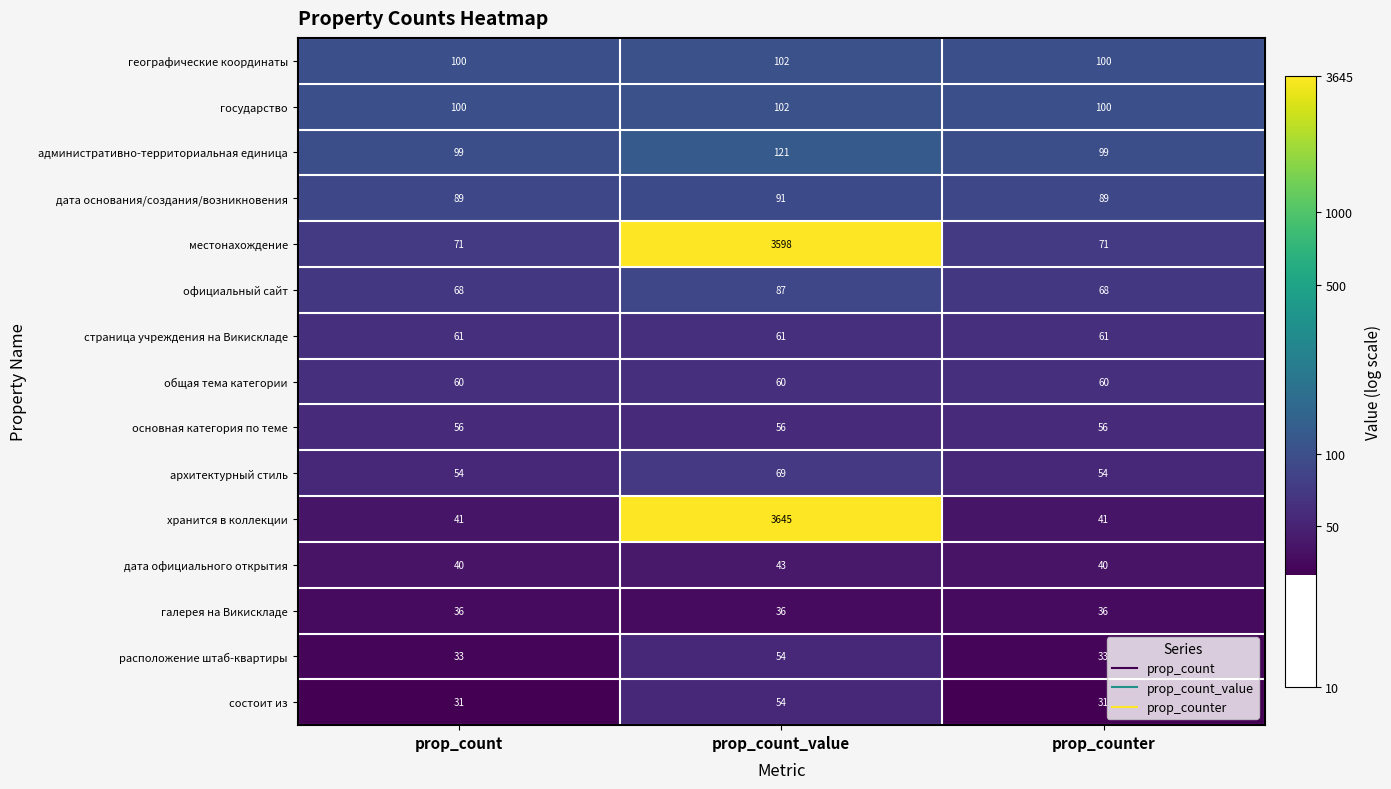

What is the minimum value shown in the chart?

31